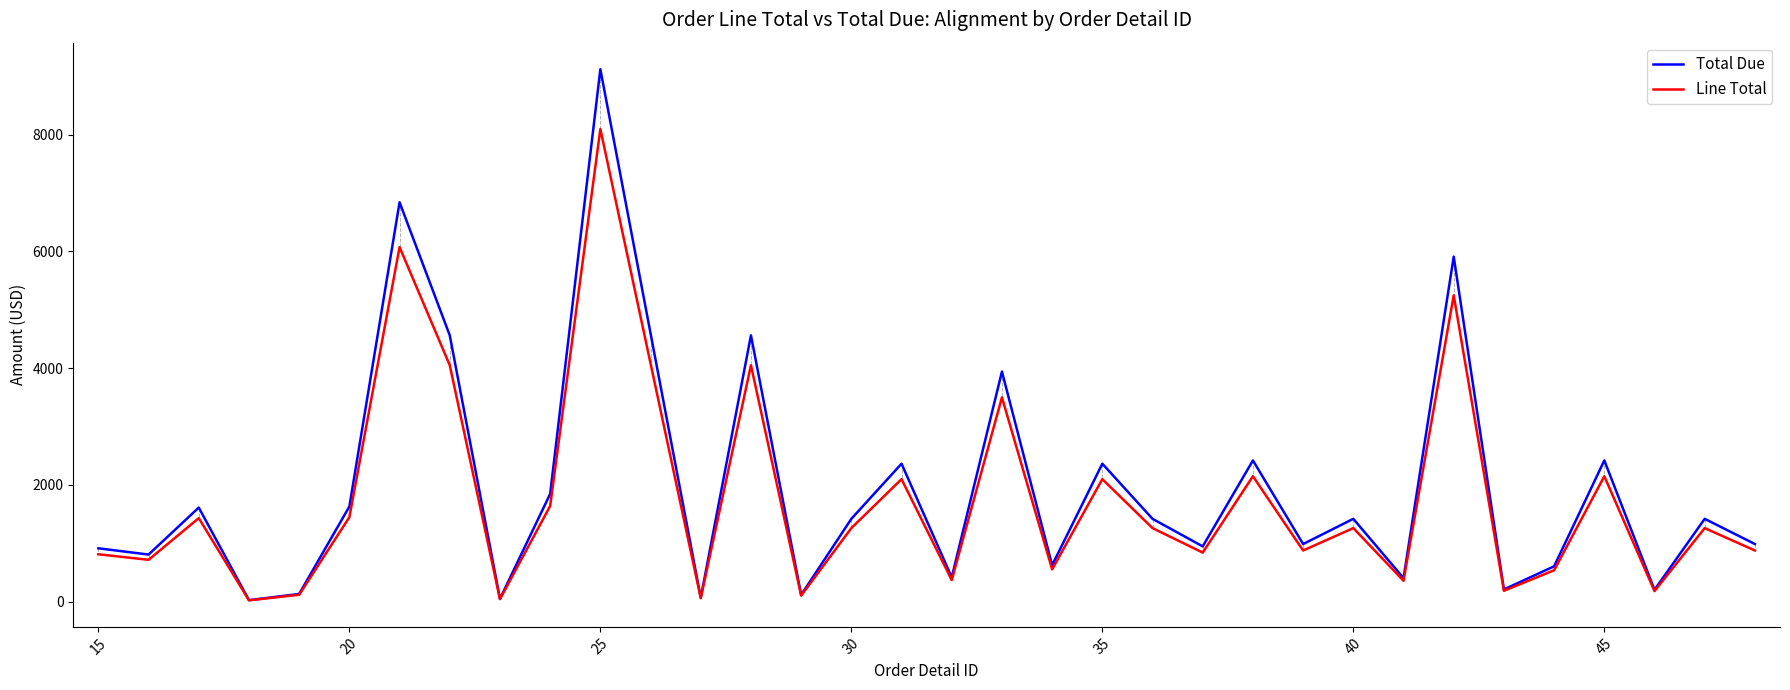

What is the maximum value shown in the chart?

9124.5